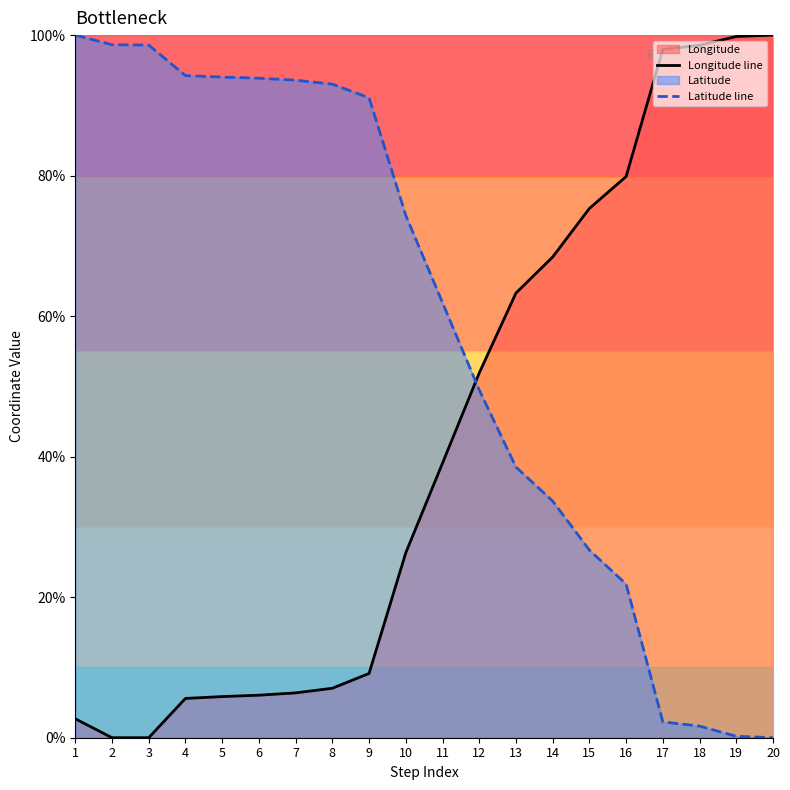

List the series in order of their peak value, lowest first.

Longitude line, Latitude line